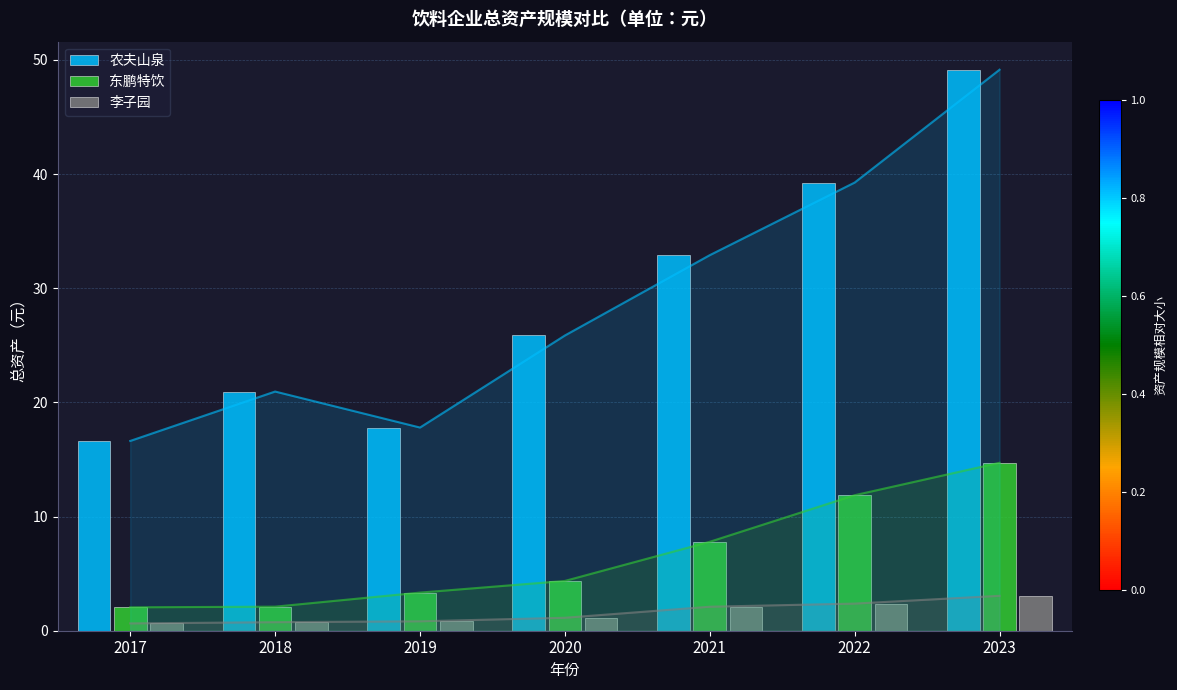

Rank the series by their average value, from lowest to highest.

李子园, 东鹏特饮, 农夫山泉